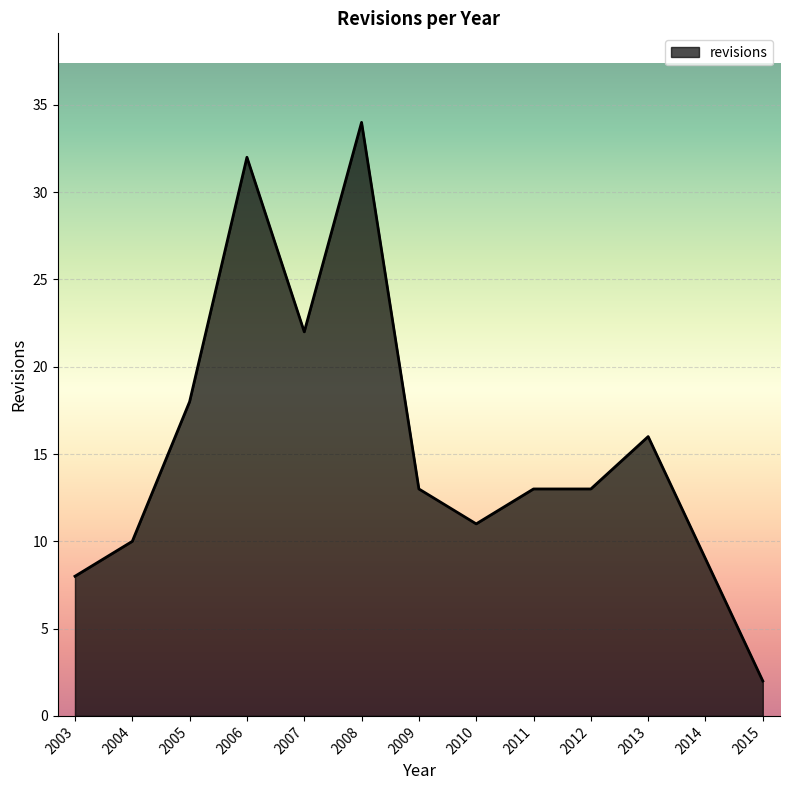

What is the difference between the values at 2013 and 2009?

3